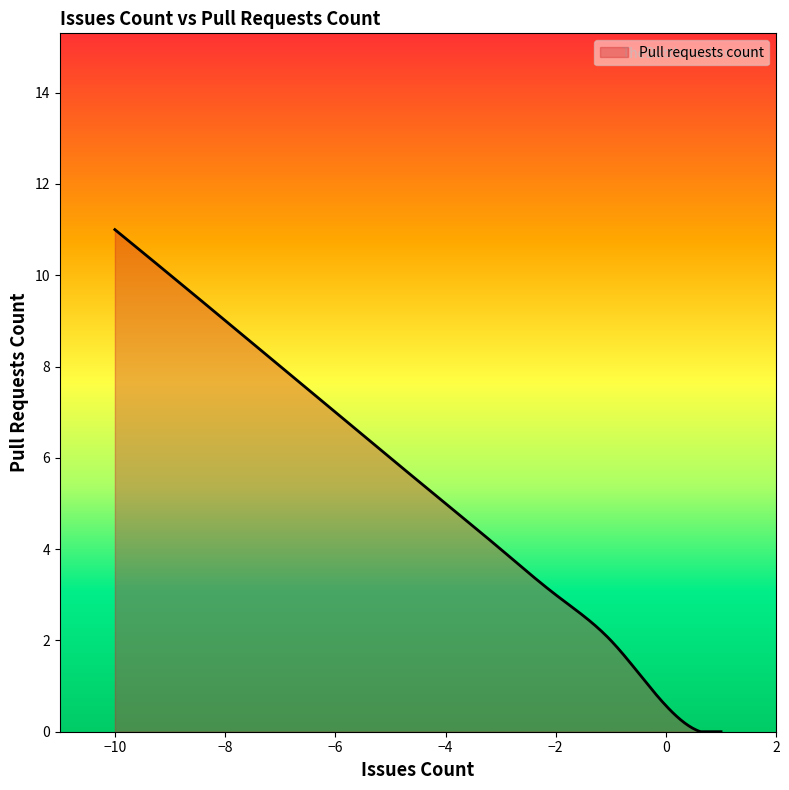

Does the chart have visible grid lines?

No